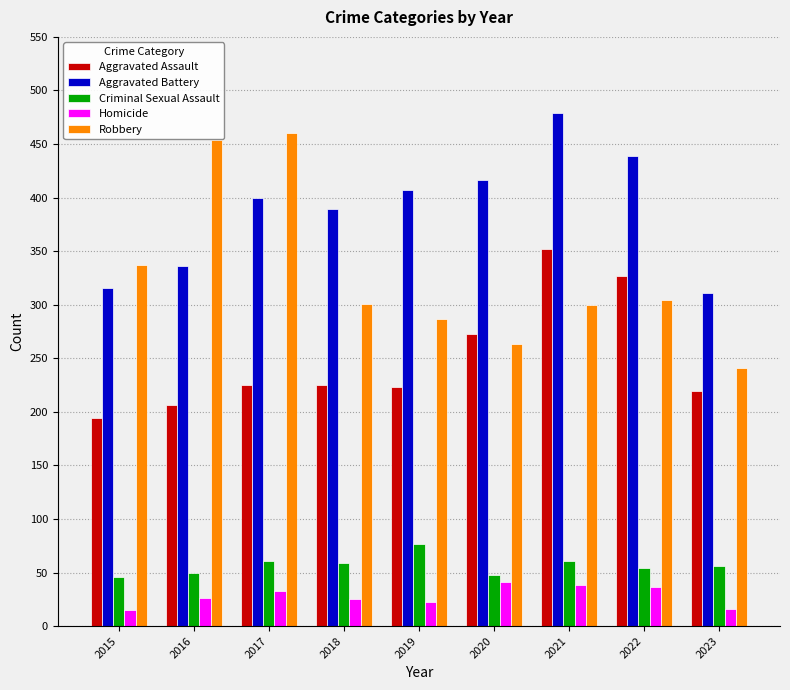

Which series has the largest total across all categories?

Aggravated Battery